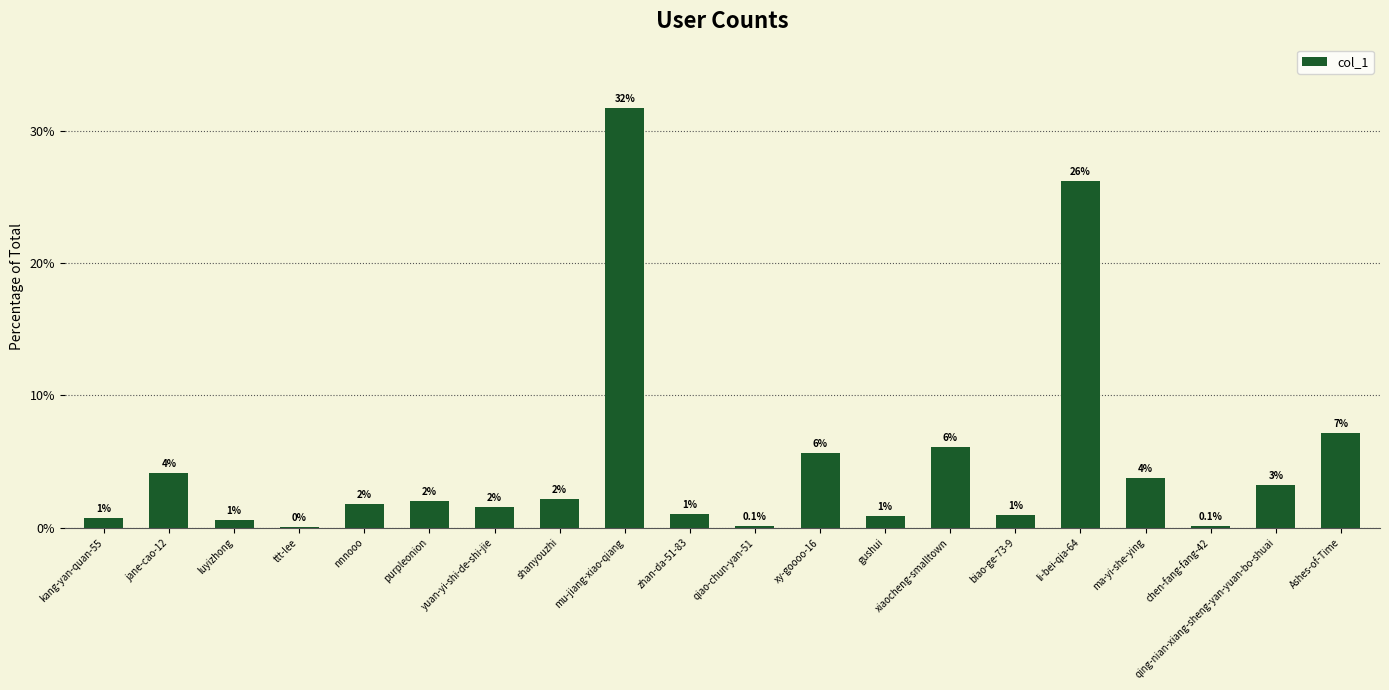

What value does the data have at biao-ge-73-9?

1.0